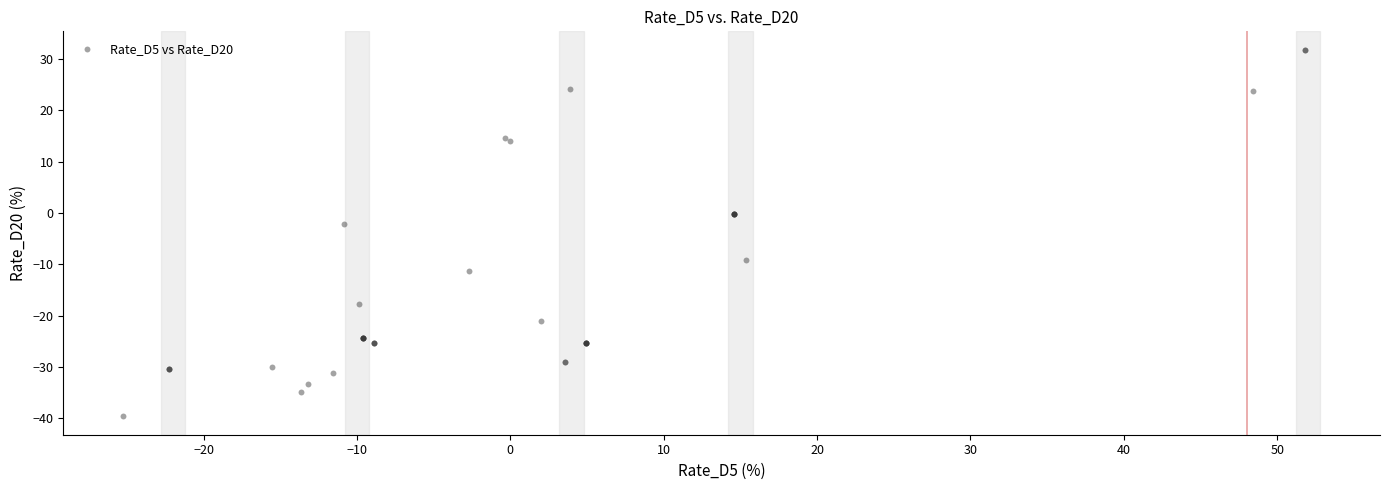

What Y value in the scatter plot is closest to -3?

-2.1